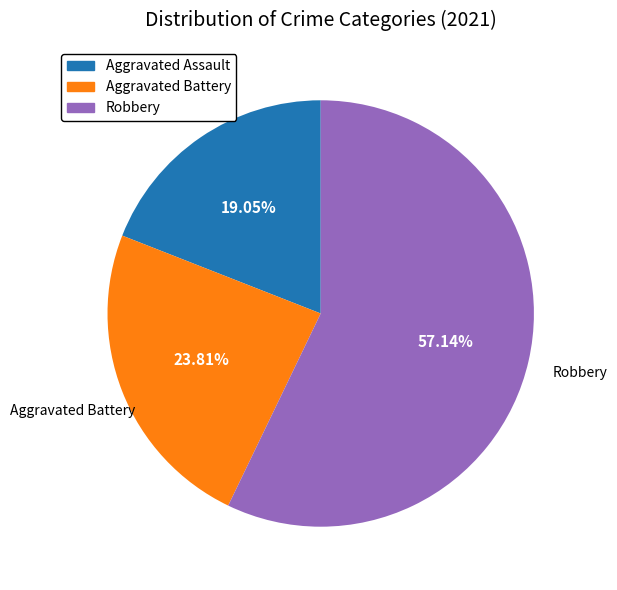

Is there a majority slice in this chart?

Yes